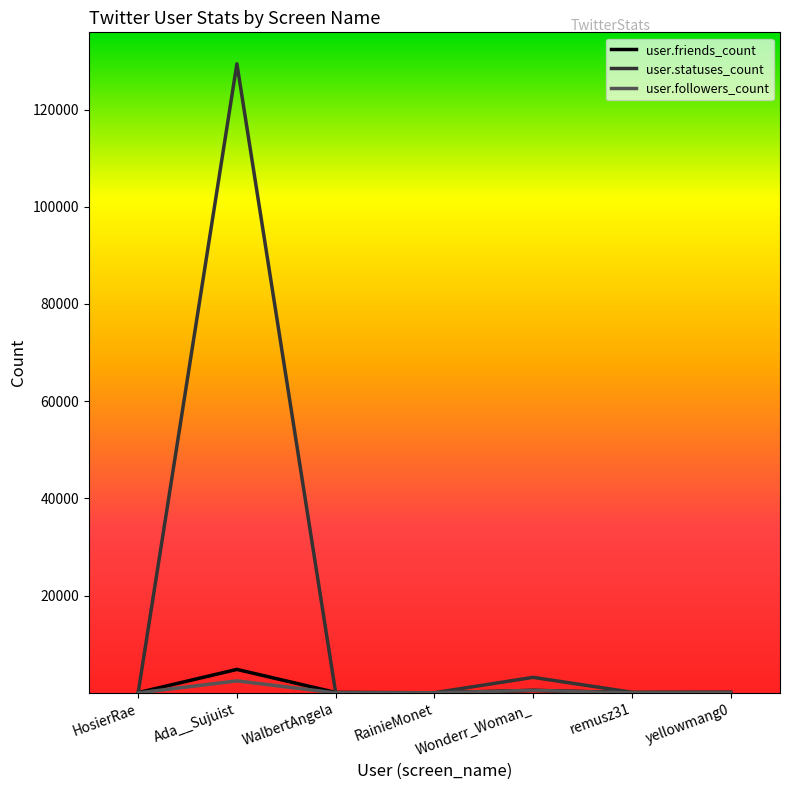

What is the highest value of the user.statuses_count series?

129413